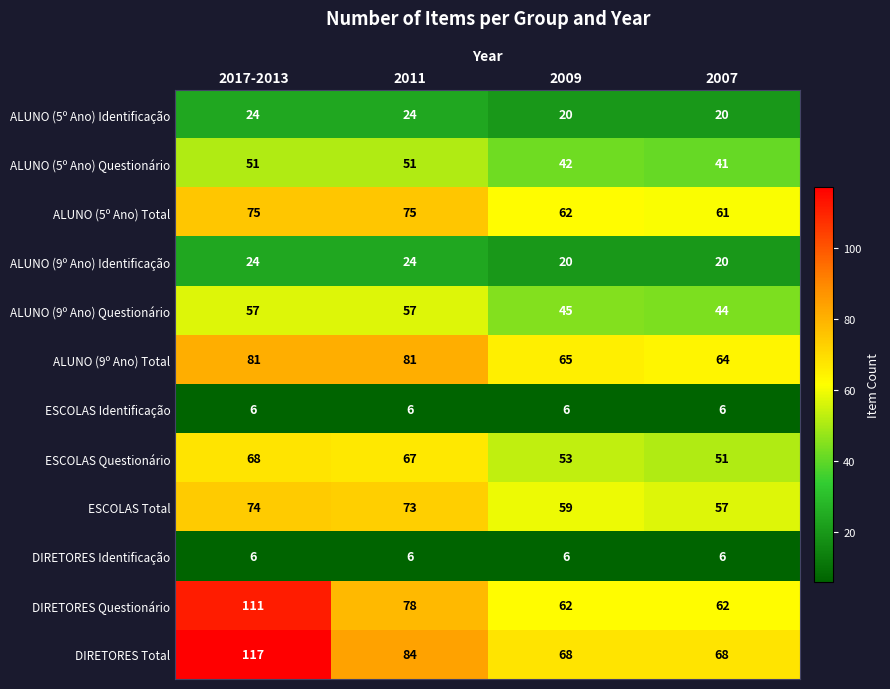

True or false: ALUNO (9º Ano) Questionário has a value of 16 at 2007.

False